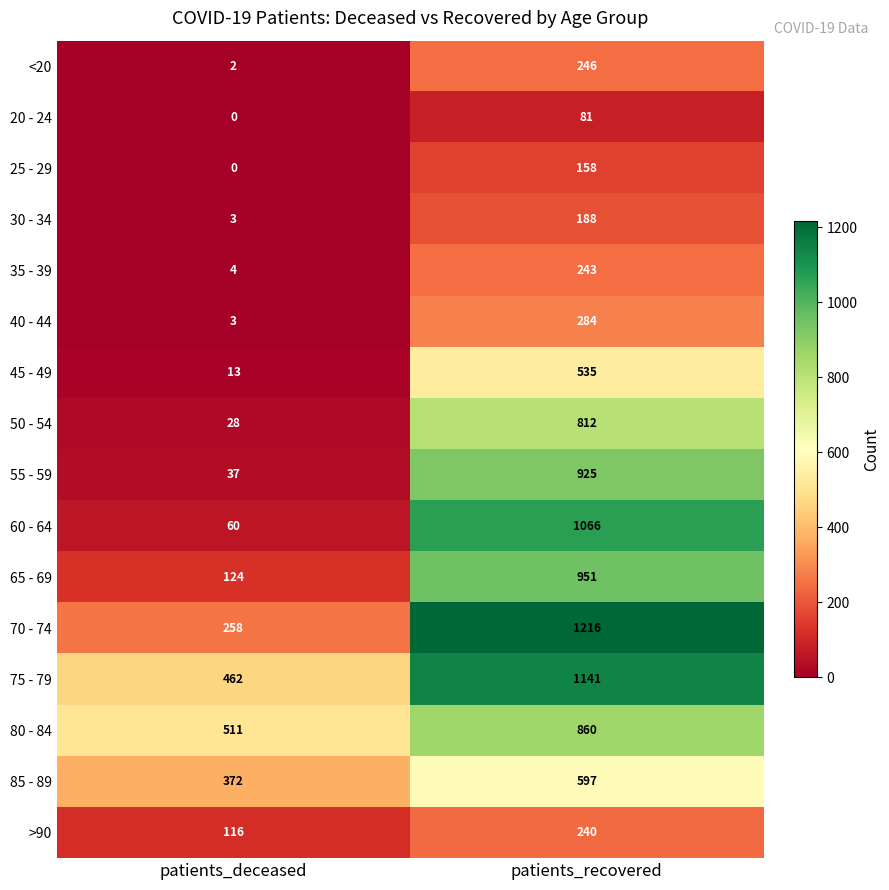

Count the number of data series in this chart.

16